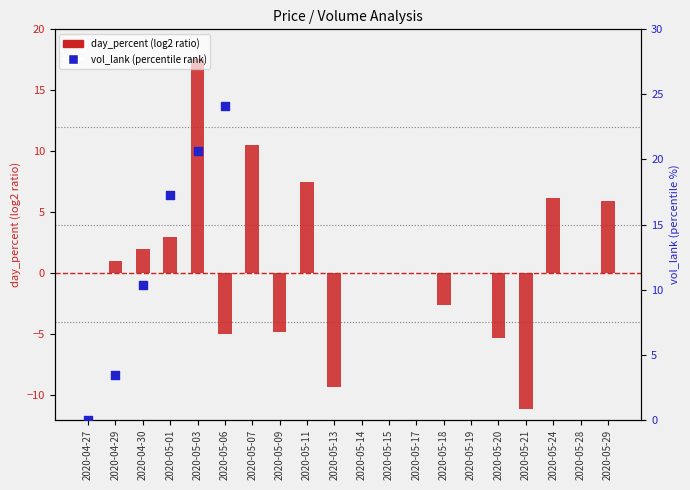

Is the value of day_percent (log2 ratio) at 2020-05-28 greater than the value of vol_lank (percentile rank) at 2020-05-07?

No